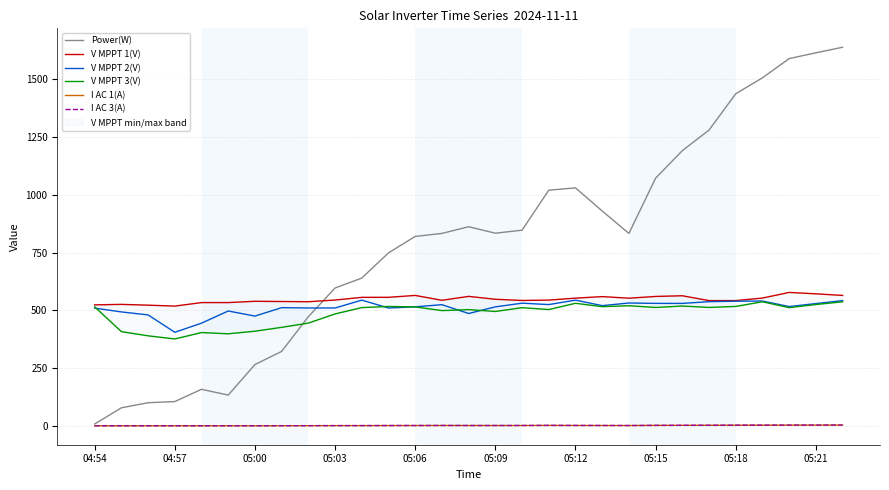

What is the sum of all V MPPT 3(V) values?

14063.1